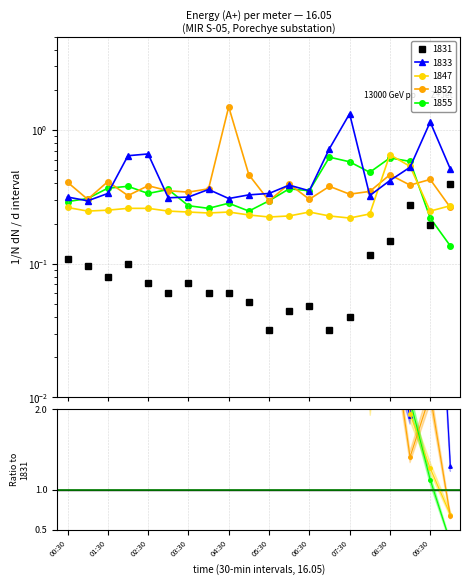

What is the average value of the 1852 series?

0.4